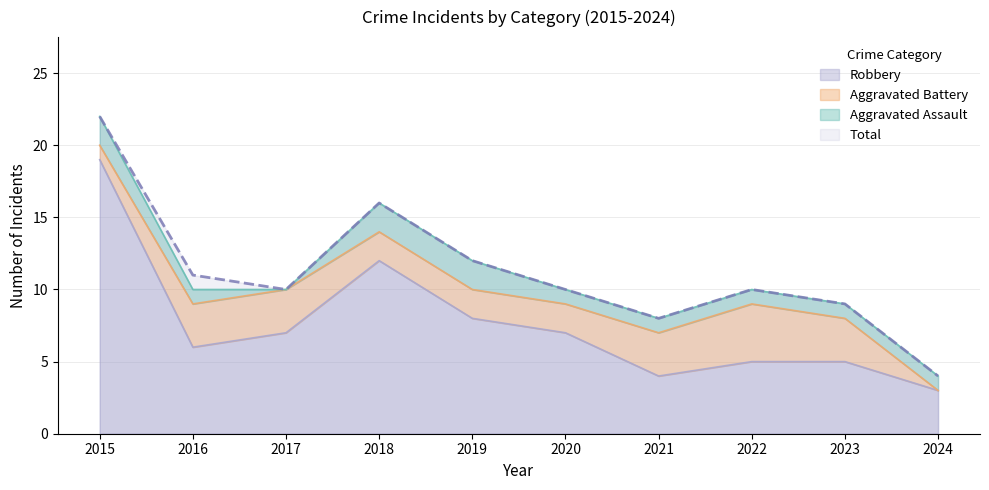

True or false: Total has a value of 8 at 2021.

True